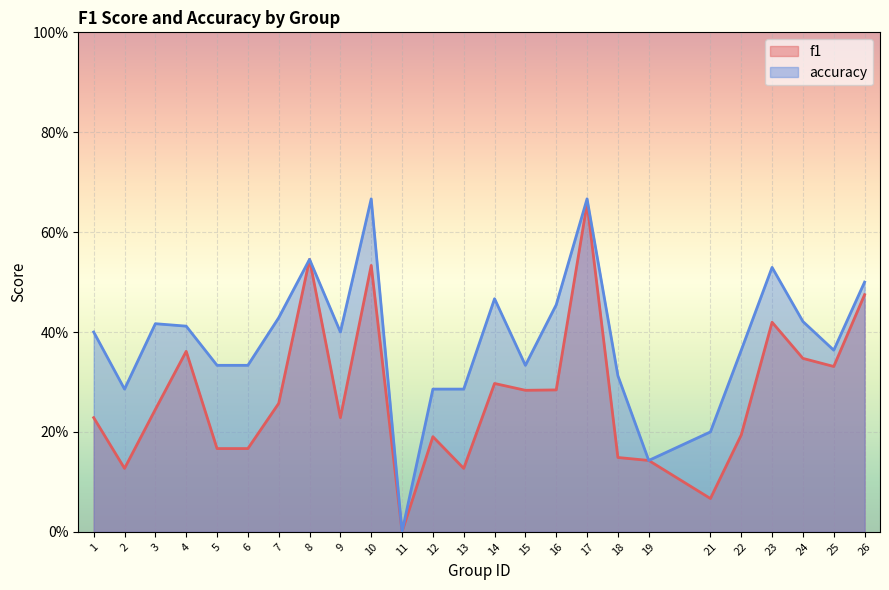

What is the value of the accuracy point at the 22nd from the left?

0.5